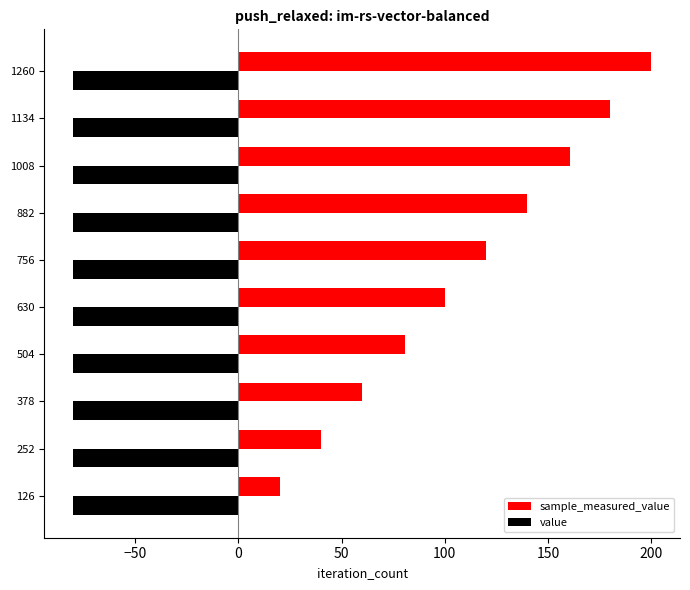

What is the greatest value displayed?

200.0